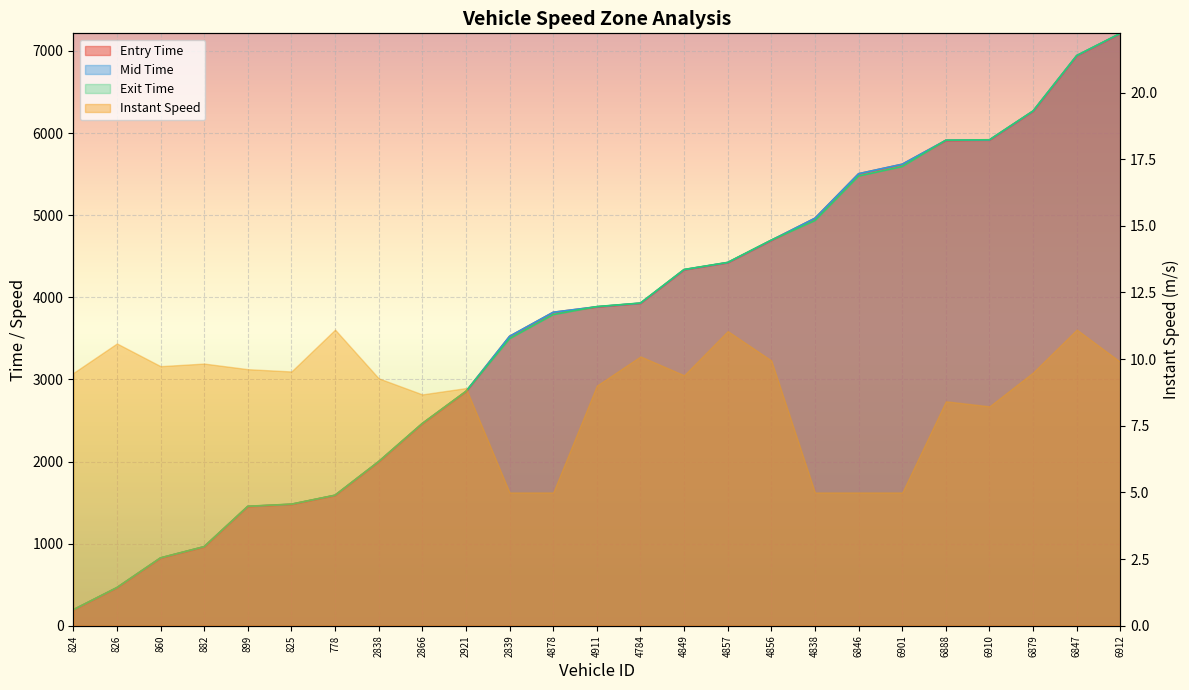

Where is entry nearest to the value 3702?

4878